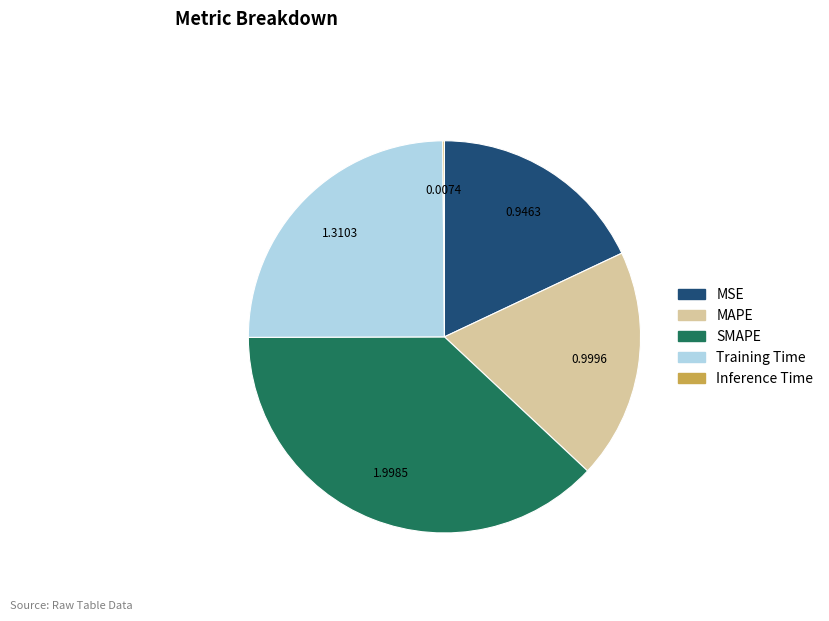

True or false: MSE accounts for 18% of the total.

True